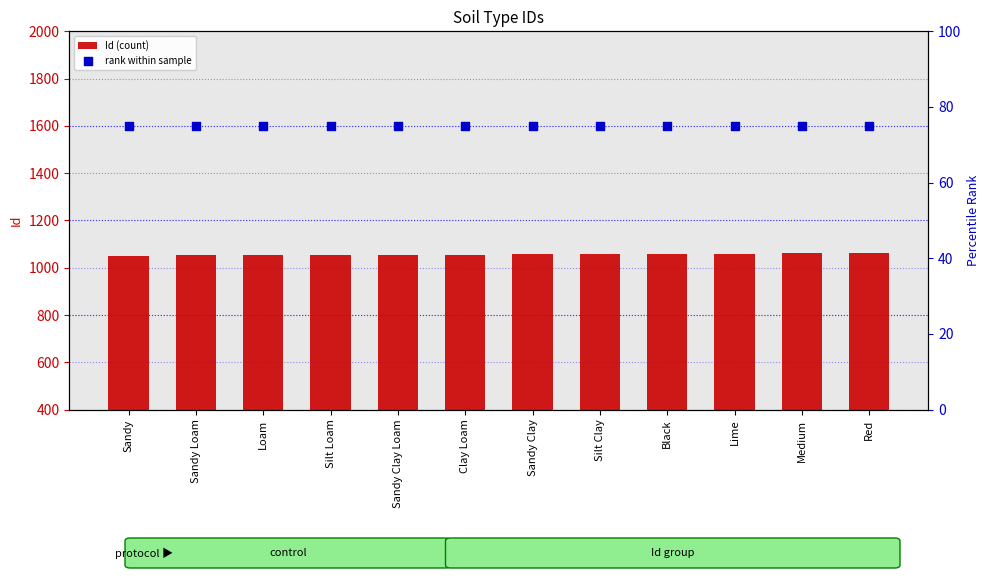

Is the value of rank within sample at Red greater than the value of Id (count) at Sandy Loam?

No